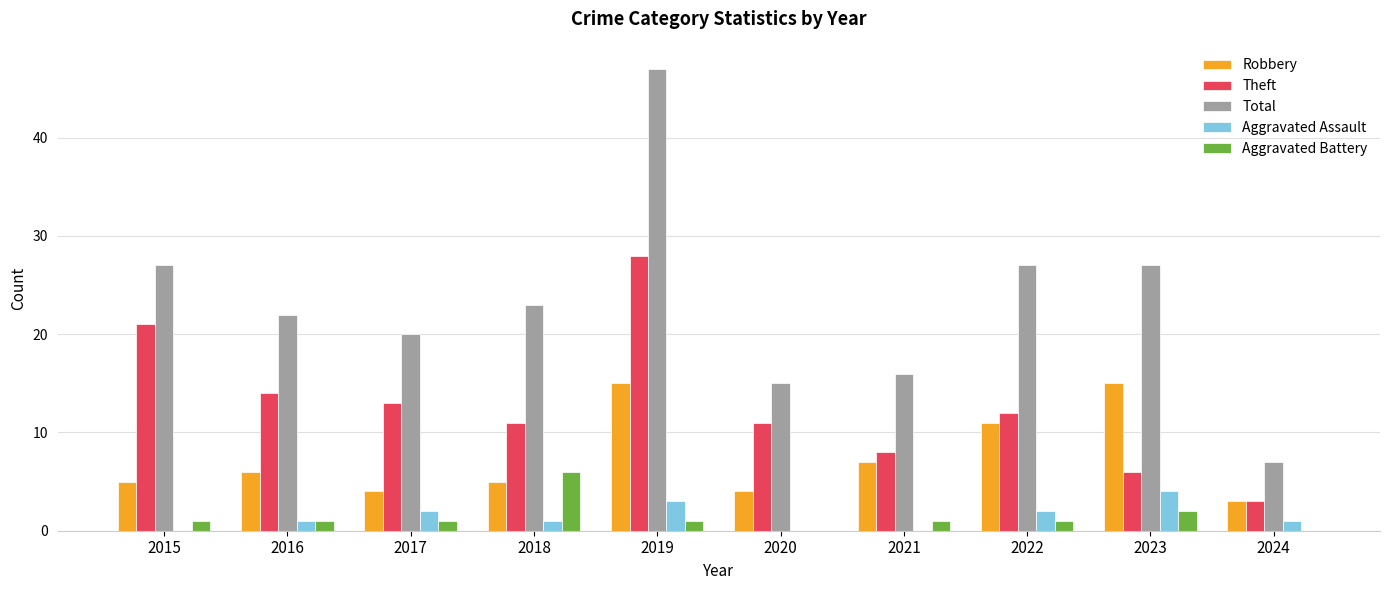

Reading left to right, list all the values displayed in this chart.

Robbery: 5	6	4	5	15	4	7	11	15	3
Theft: 21	14	13	11	28	11	8	12	6	3
Total: 27	22	20	23	47	15	16	27	27	7
Aggravated Assault: 0	1	2	1	3	0	0	2	4	1
Aggravated Battery: 1	1	1	6	1	0	1	1	2	0